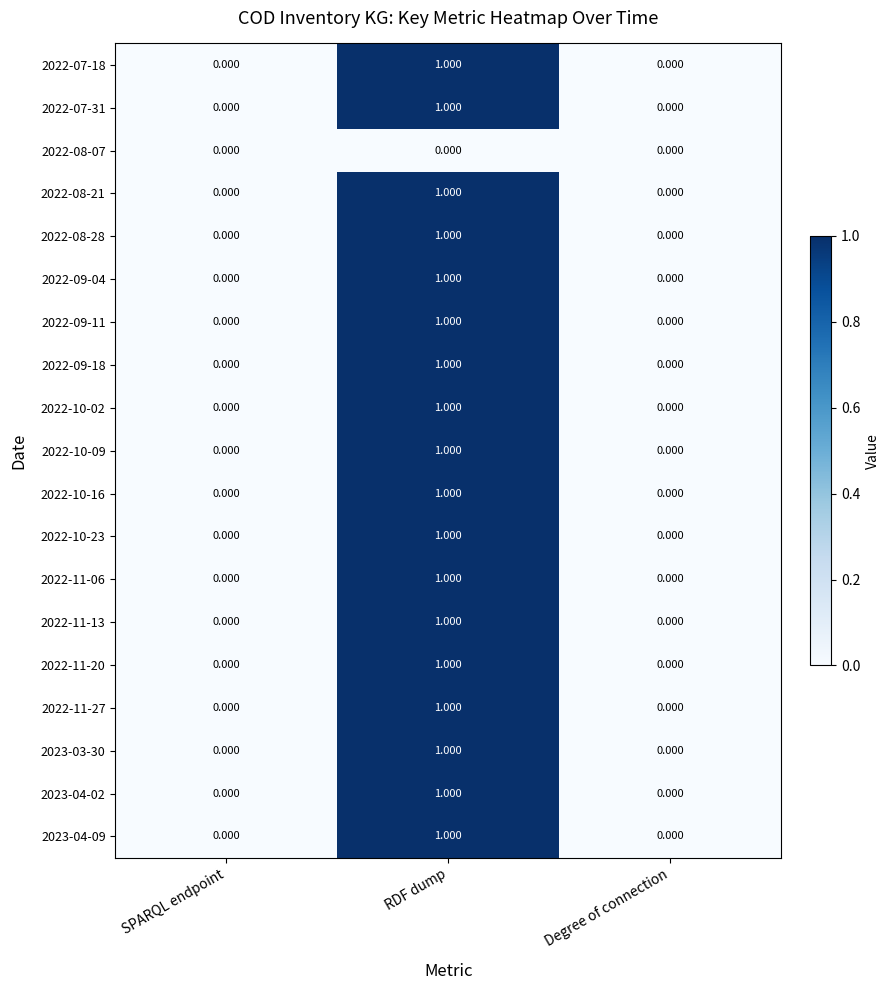

Count the number of data series in this chart.

19